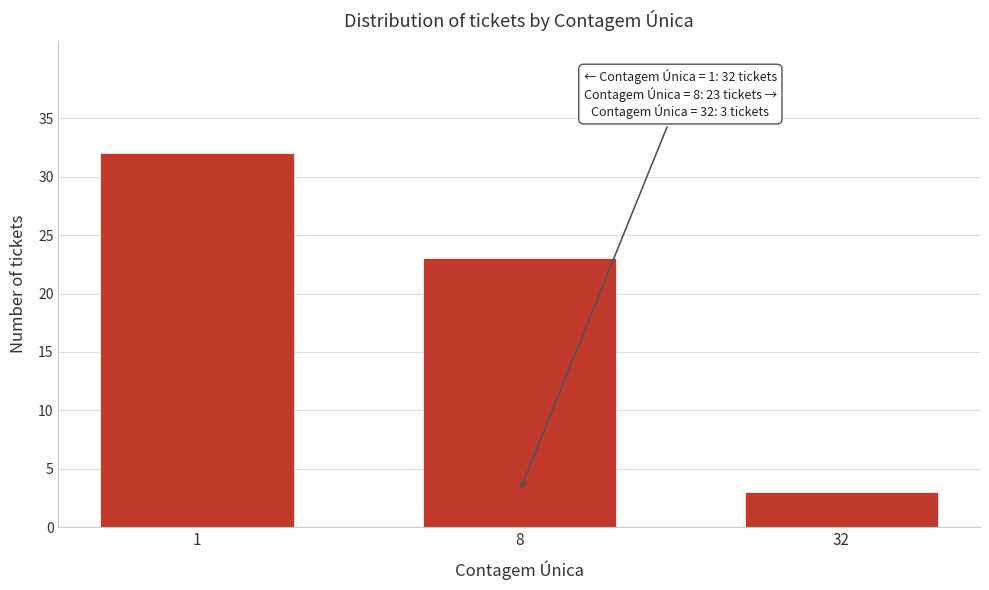

Reading left to right, list all the values displayed in this chart.

32	23	3